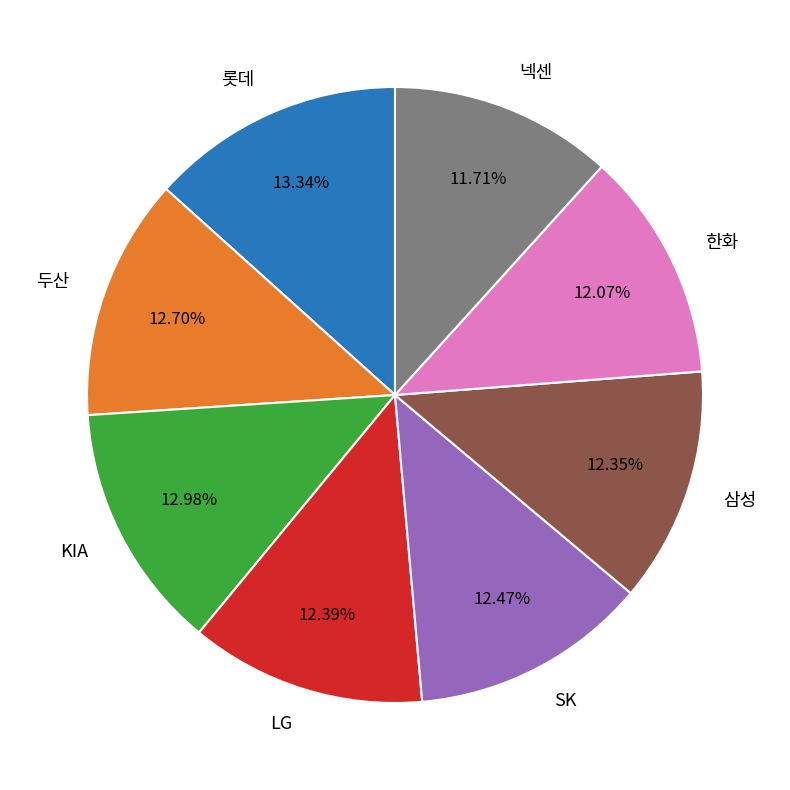

The 한화 slice represents 23% of the pie. True or false?

False